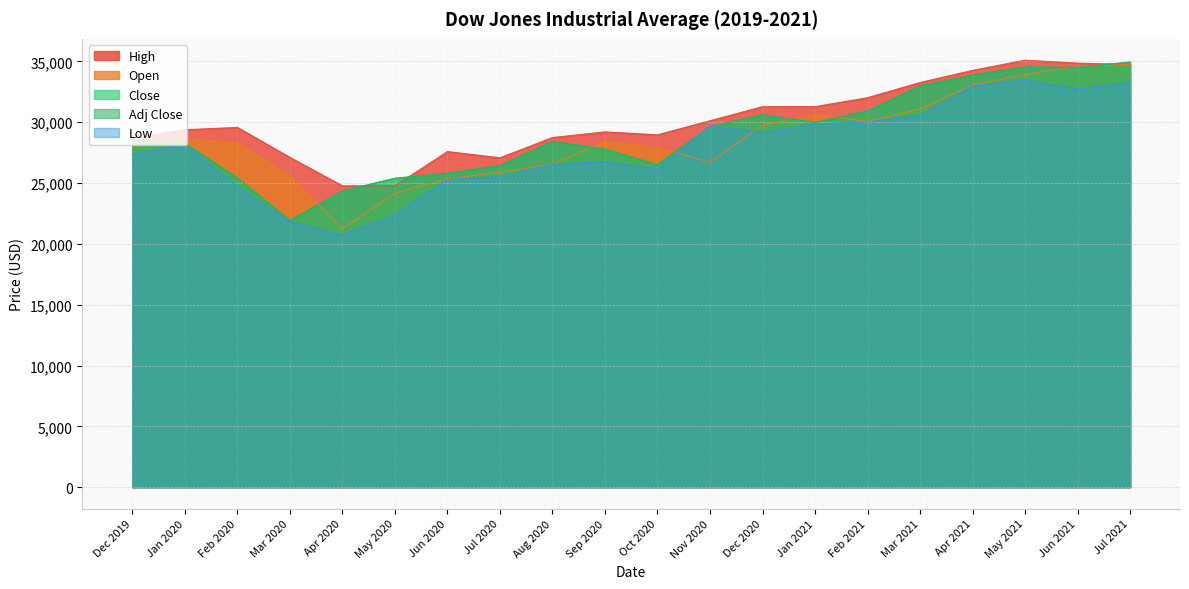

What is the sum of the High values at Oct 2020 and Apr 2021?

63214.7